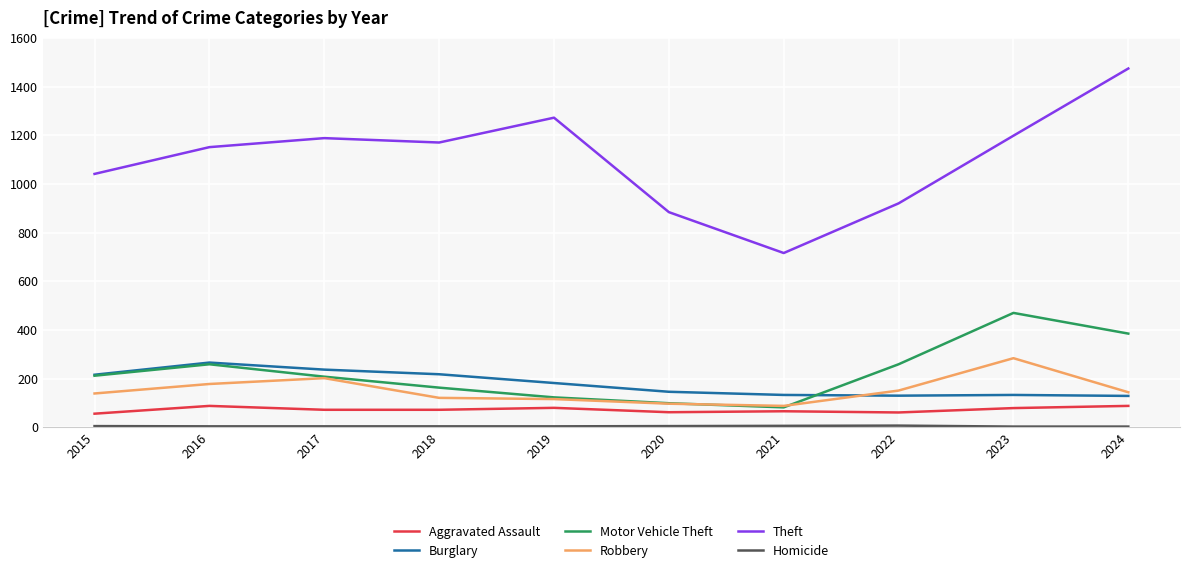

Which category has the highest value across all series?

2024